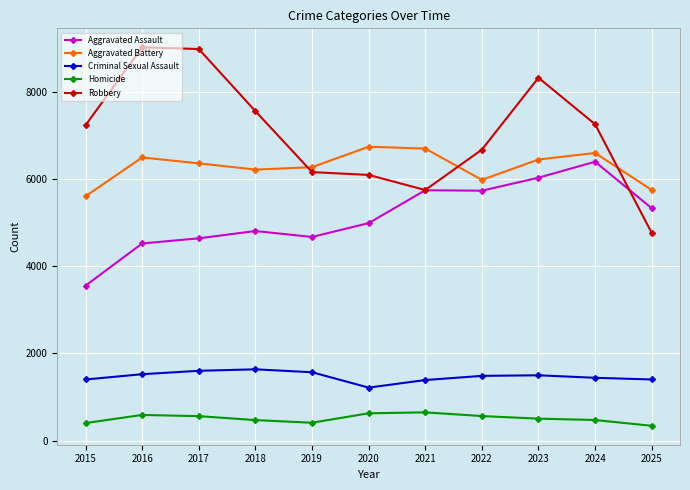

True or false: Aggravated Battery has more than 1 interior local peaks.

True